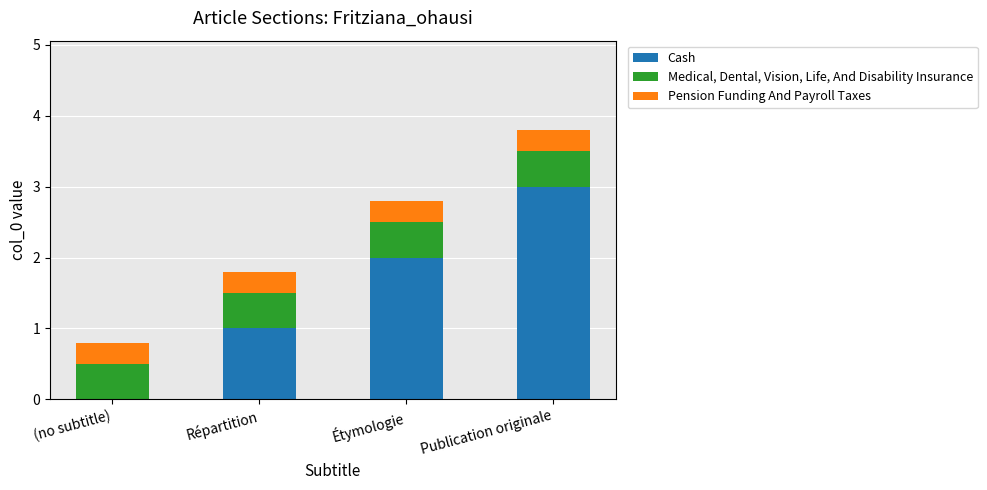

Is it true that Cash equals -1.7 at (no subtitle)?

False